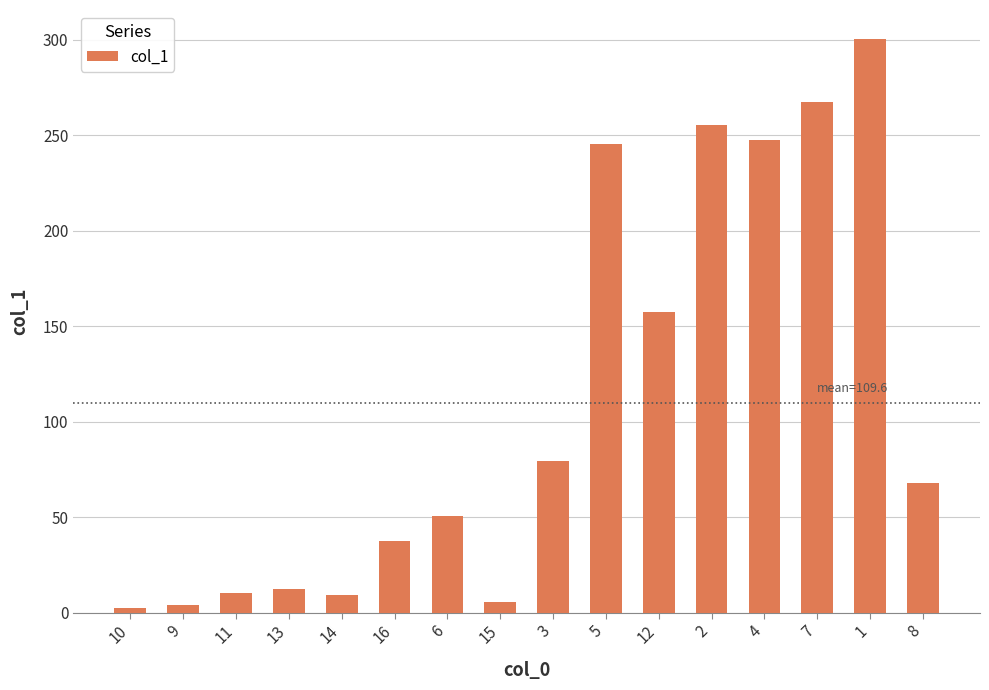

What is the sum of the values at 4 and 7?

515.1